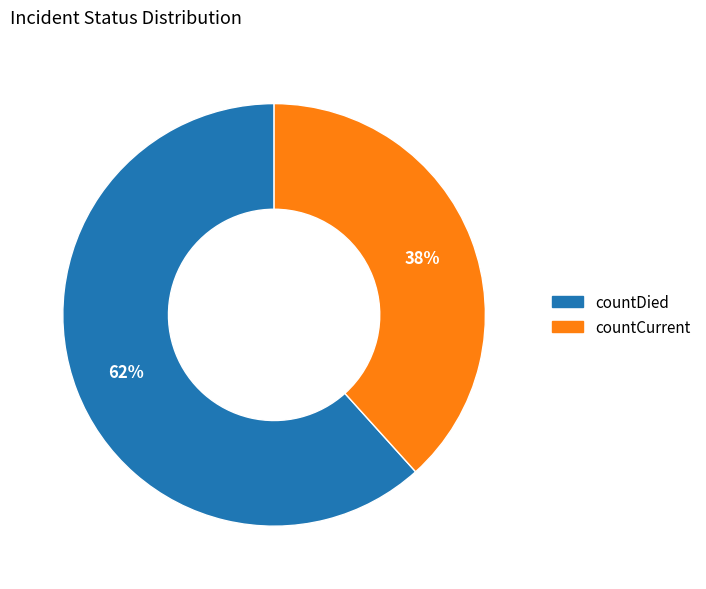

Combined, do countCurrent and countDied account for over 50%?

Yes